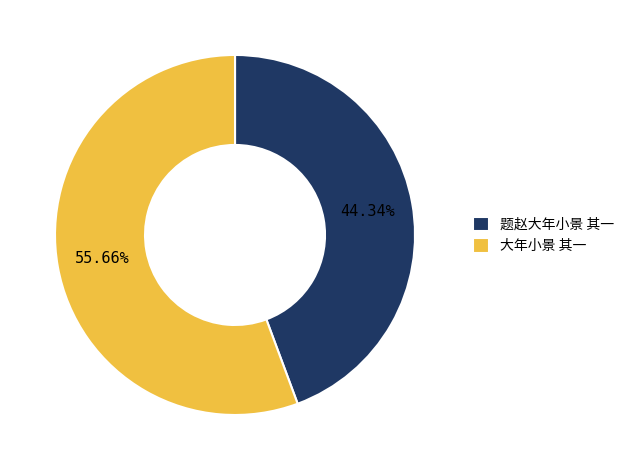

Combined, do 题赵大年小景 其一 and 大年小景 其一 account for over 50%?

Yes